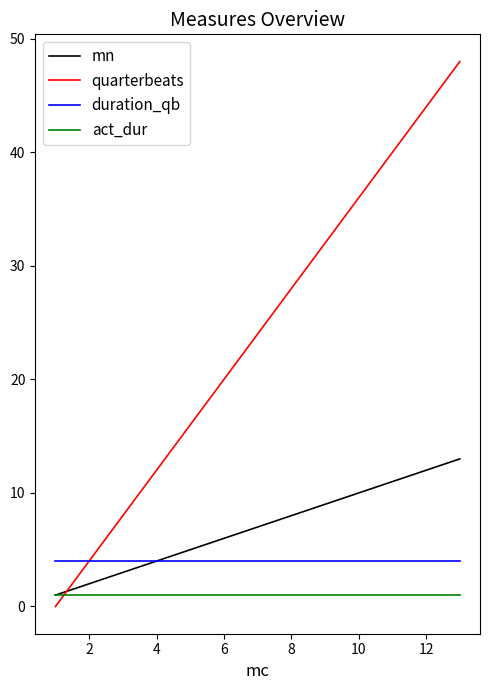

What is the average value of the quarterbeats series?

24